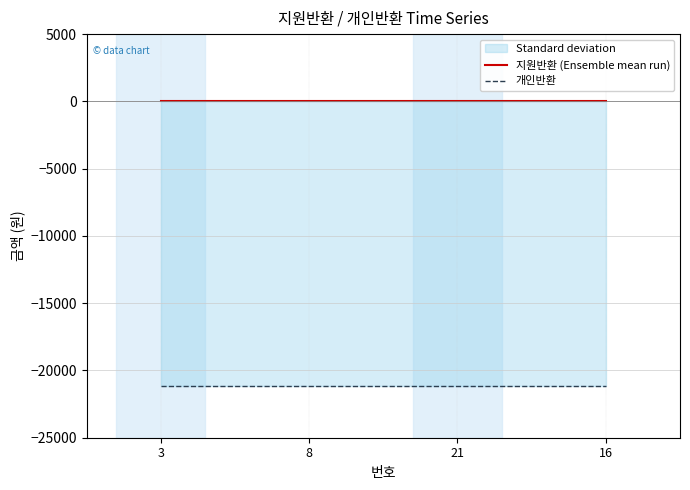

At which category does the chart reach its peak across all series?

3